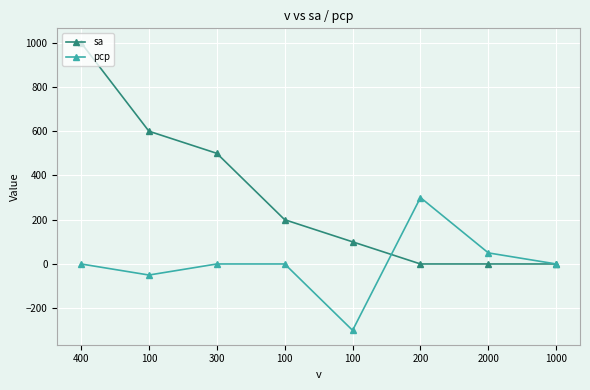

Count the number of data series in this chart.

2